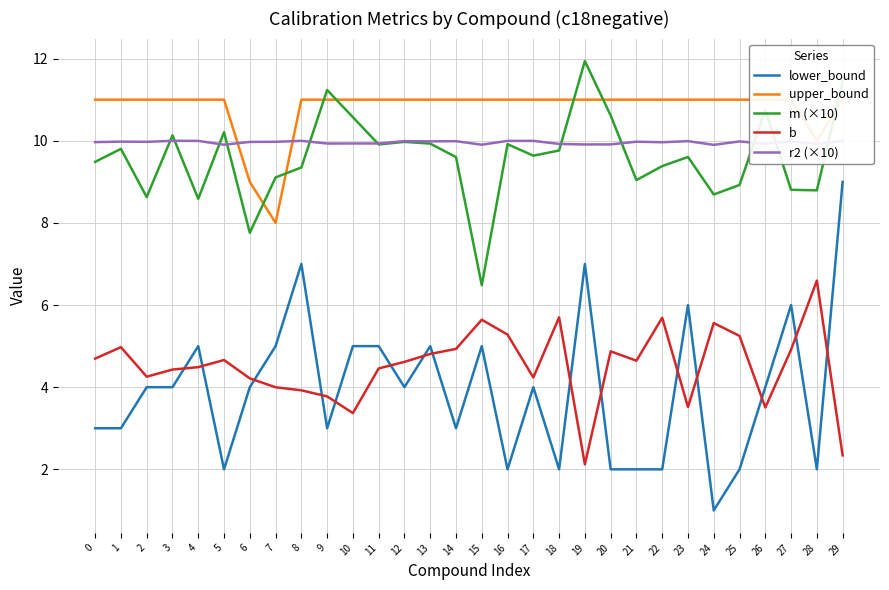

What is the difference between the b values at 8 and 5?

0.7